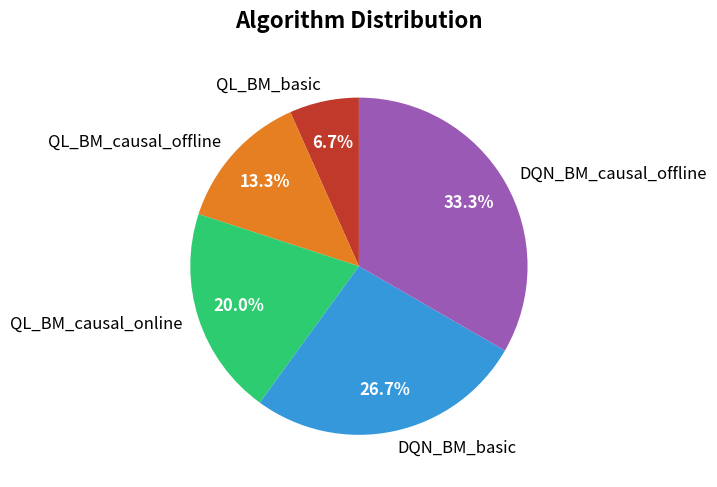

To the nearest percent, what is the difference between the DQN_BM_causal_offline and QL_BM_causal_offline slice percentages?

20%